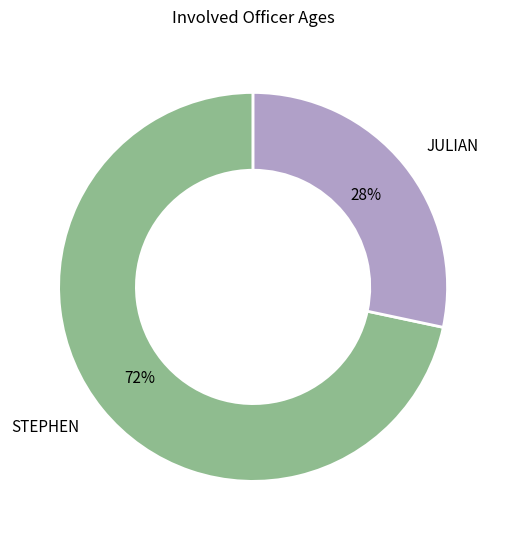

To the nearest percent, what is the combined percentage of JULIAN and STEPHEN?

100%